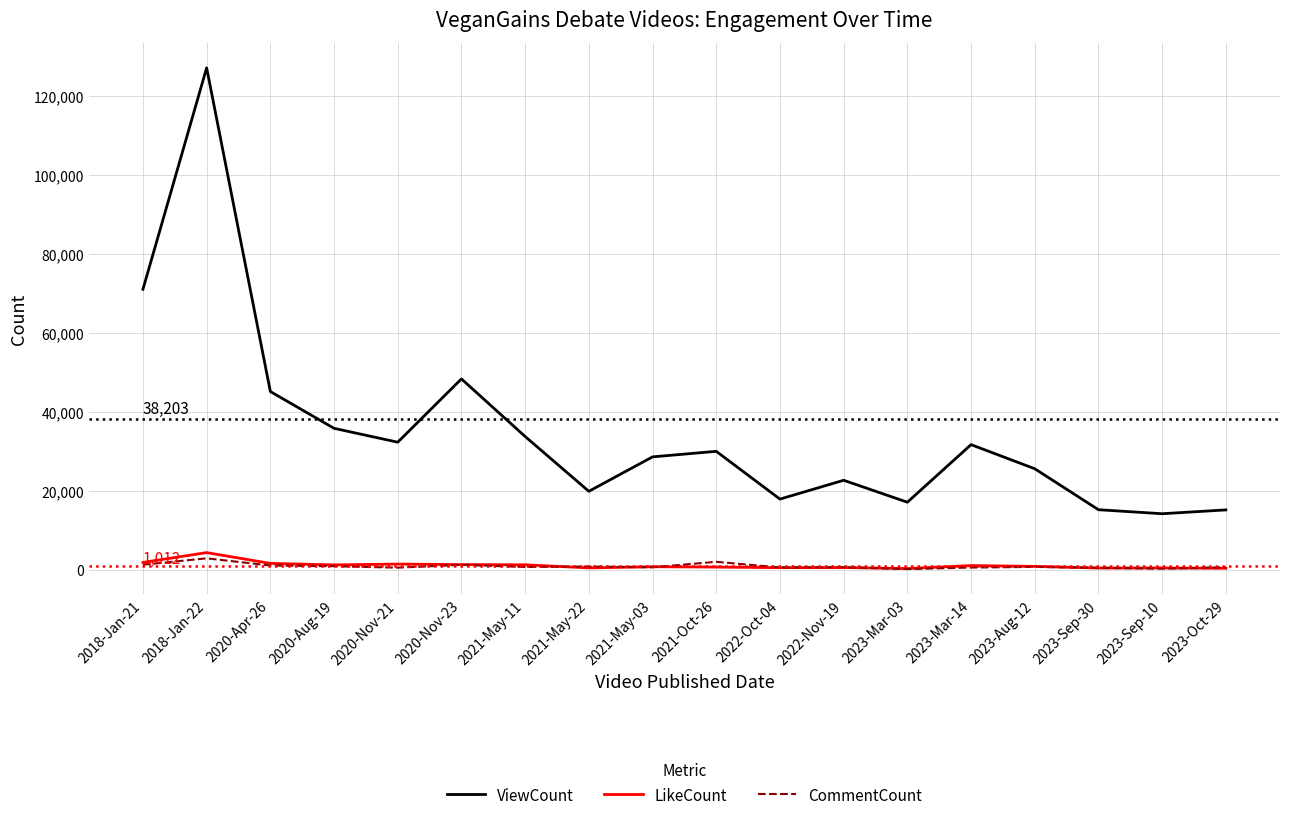

True or false: LikeCount and ViewCount intersect in this chart.

False